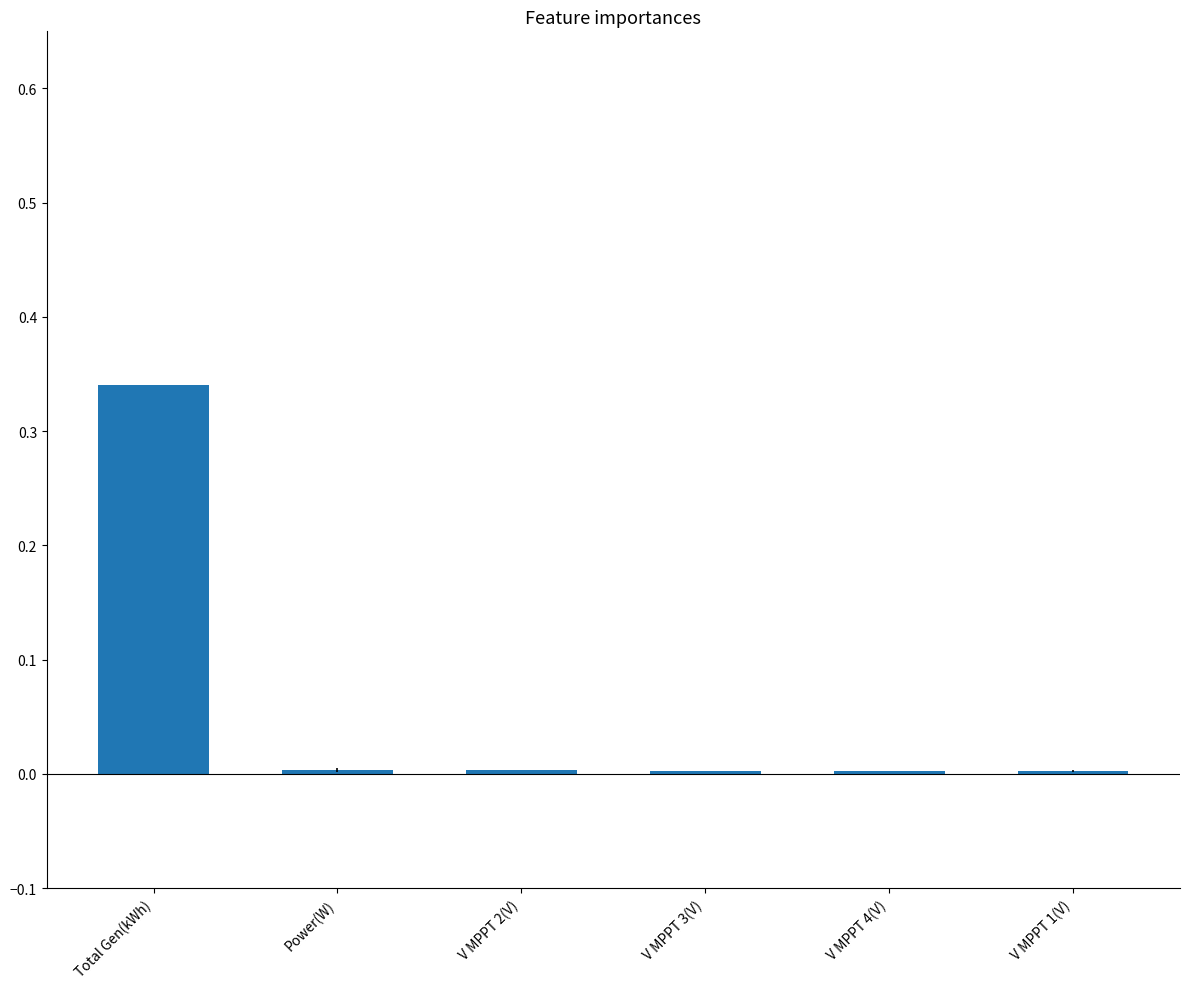

Between Total Gen(kWh) and V MPPT 3(V), which is larger?

Total Gen(kWh)